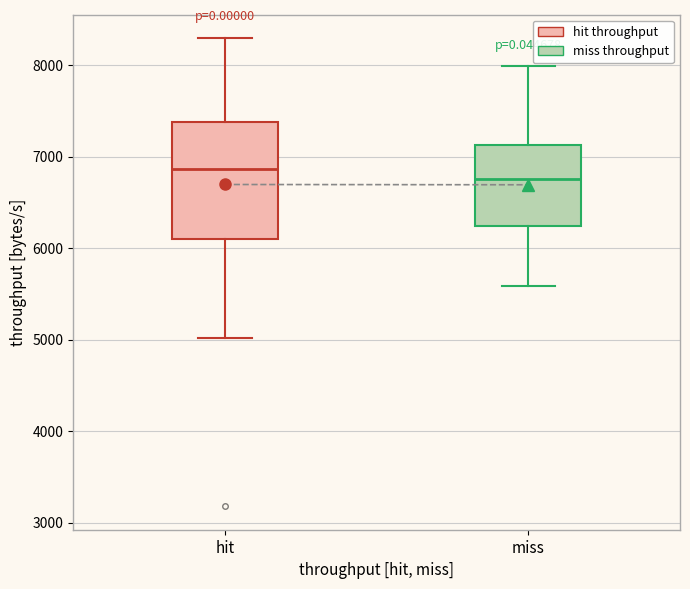

Which box has the highest median line?

hit